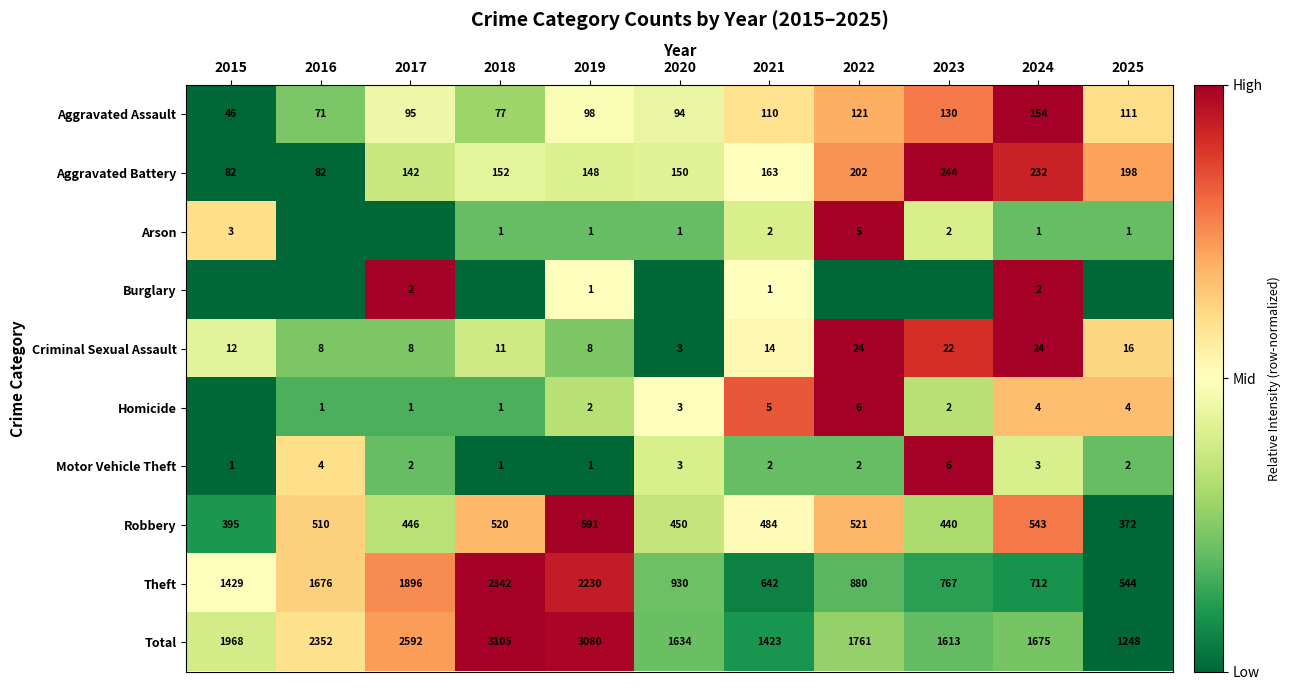

What is the sum of all Aggravated Assault values?

1107